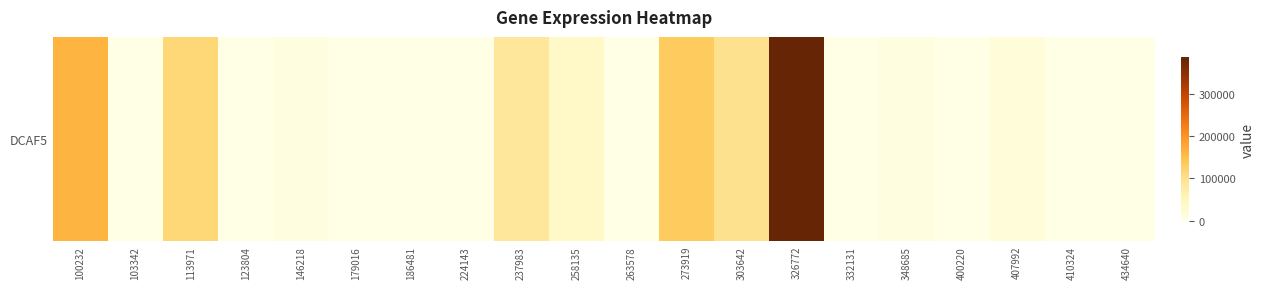

The value at 263578 is 146512. True or false?

False